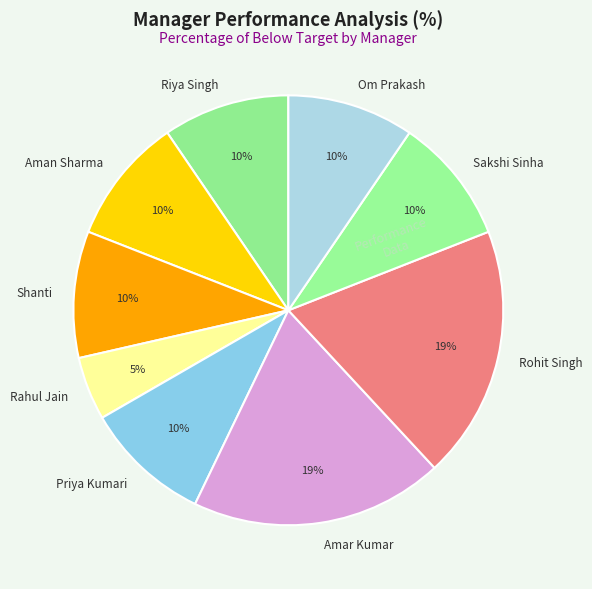

True or false: Priya Kumari accounts for 1% of the total.

False